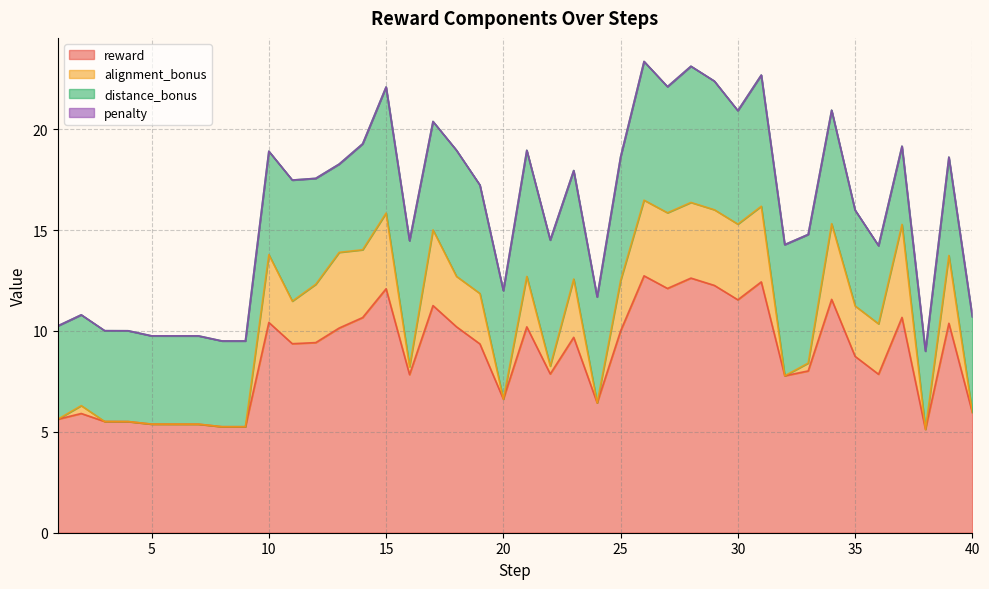

Which category has the highest value in the penalty series?

1